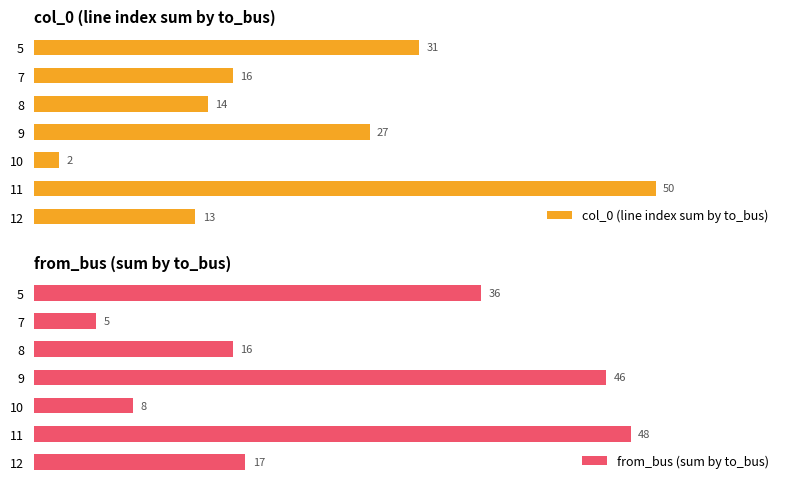

What is the lowest value of the from_bus (sum by to_bus) series?

5